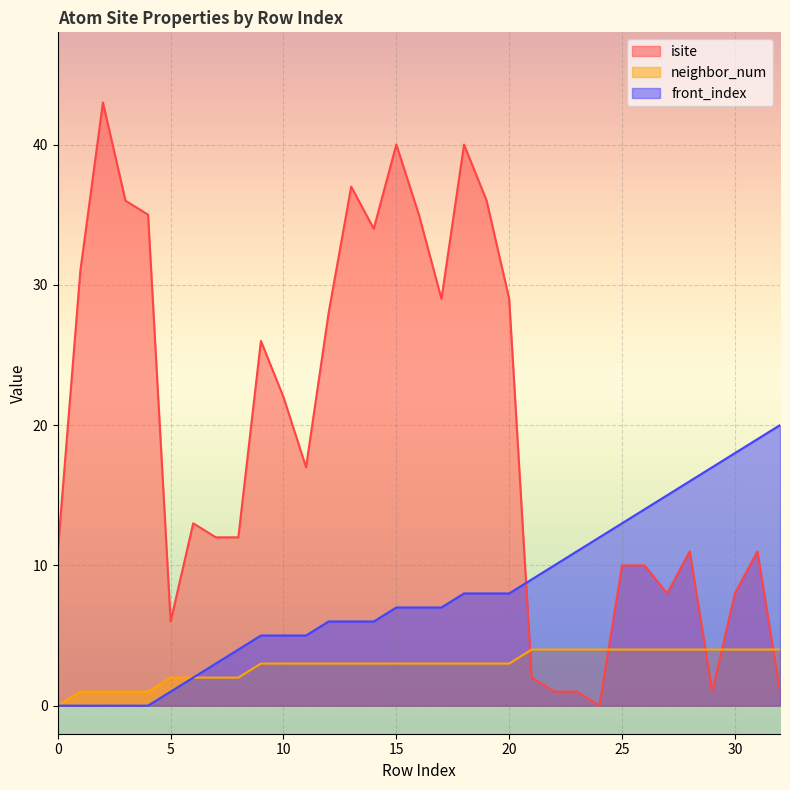

Reading left to right, extract all data points from this chart.

isite: 11	31	43	36	35	6	13	12	12	26	22	17	28	37	34	40	35	29	40	36	29	2	1	1	0	10	10	8	11	1	8	11	1
neighbor_num: 0	1	1	1	1	2	2	2	2	3	3	3	3	3	3	3	3	3	3	3	3	4	4	4	4	4	4	4	4	4	4	4	4
front_index: 0	0	0	0	0	1	2	3	4	5	5	5	6	6	6	7	7	7	8	8	8	9	10	11	12	13	14	15	16	17	18	19	20